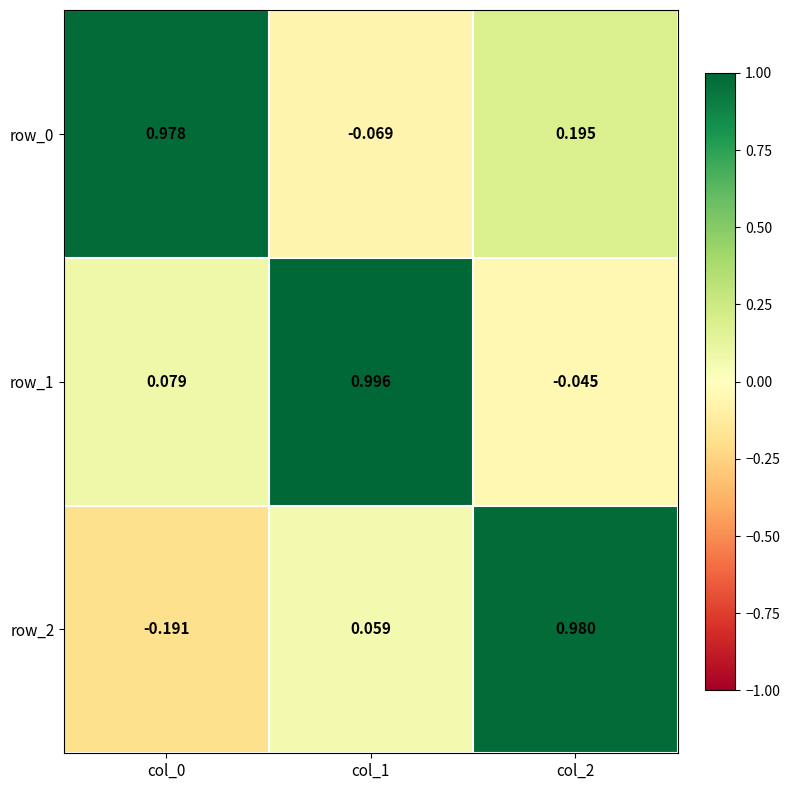

What is the spread (max minus min) of values at col_1?

1.1